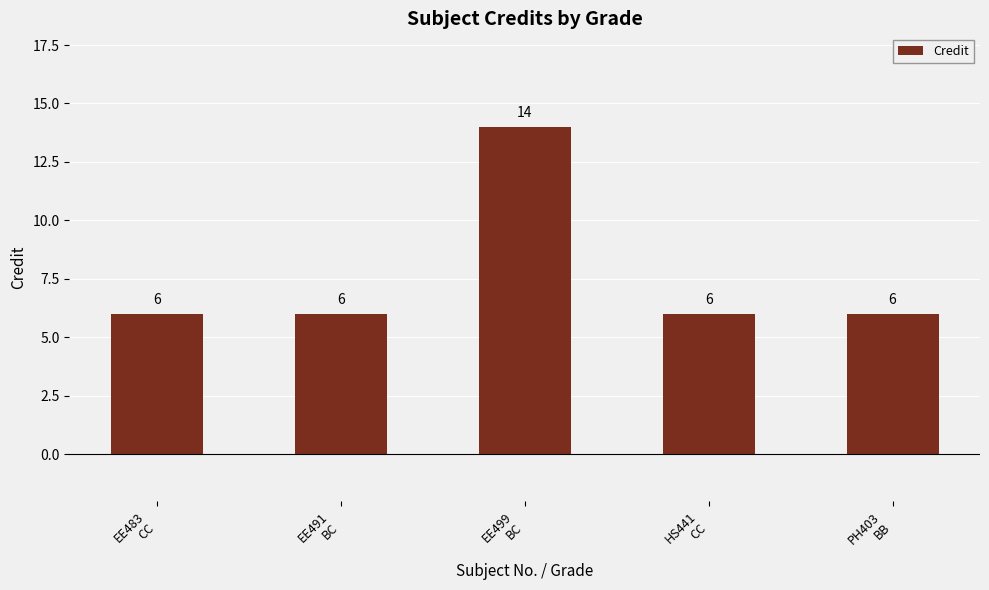

How many categories are shown in the chart?

5